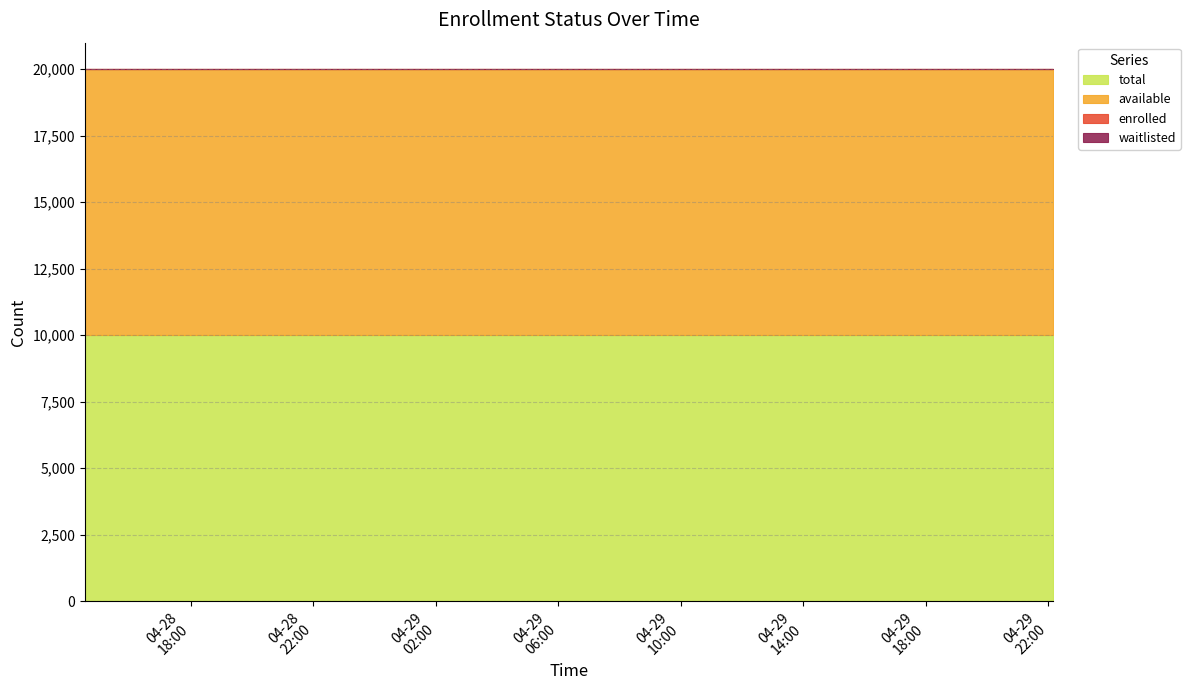

List the labels in order of total value, smallest first.

2025-04-28T14:32:28, 2025-04-28T16:11:25, 2025-04-28T17:50:34, 2025-04-28T19:29:33, 2025-04-28T21:08:17, 2025-04-28T22:47:17, 2025-04-29T00:26:23, 2025-04-29T02:05:29, 2025-04-29T03:44:52, 2025-04-29T05:39:15, 2025-04-29T07:18:24, 2025-04-29T08:57:29, 2025-04-29T10:36:14, 2025-04-29T12:15:10, 2025-04-29T13:54:06, 2025-04-29T15:33:02, 2025-04-29T17:11:58, 2025-04-29T18:50:54, 2025-04-29T20:29:50, 2025-04-29T22:08:46